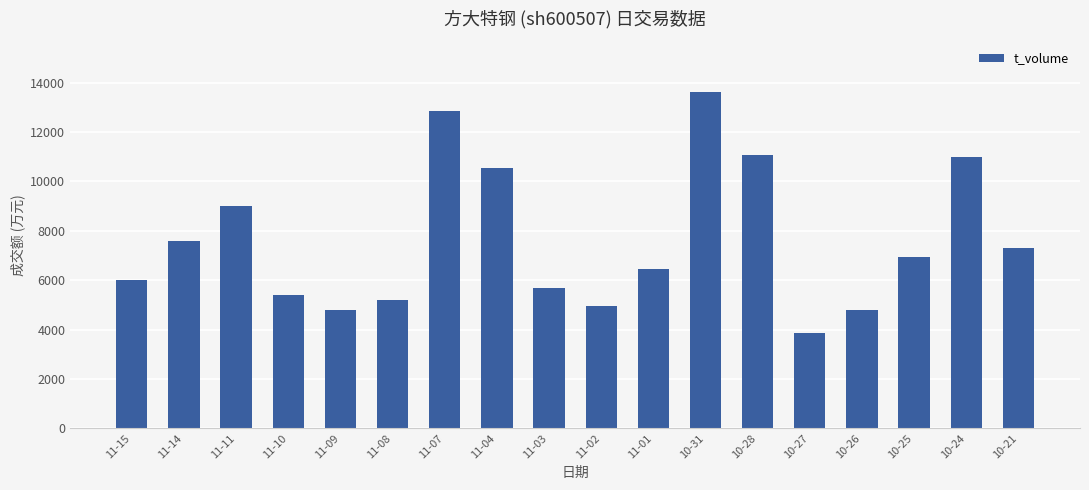

Count the number of data series in this chart.

1